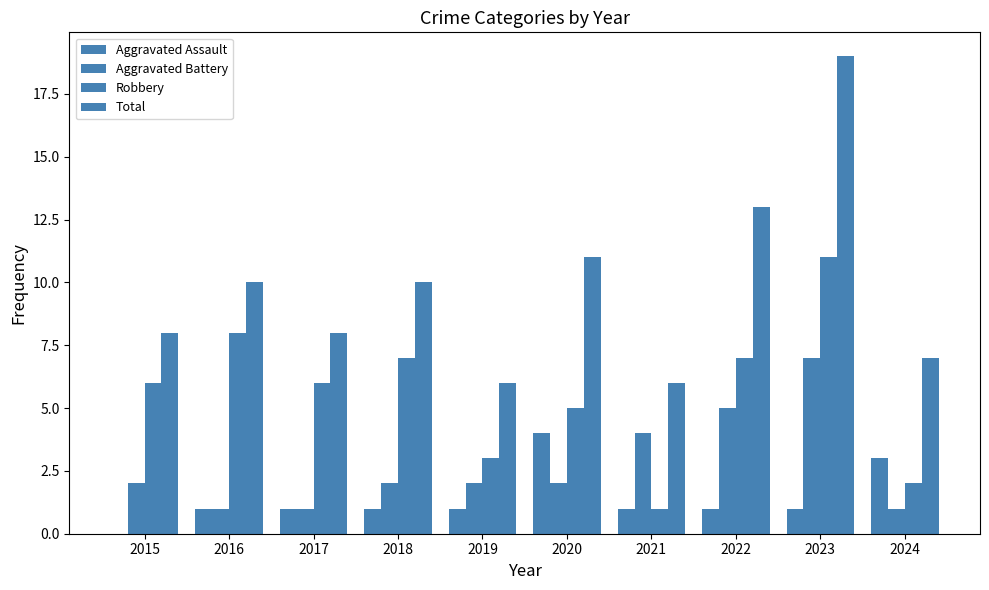

Read the Aggravated Assault value at 2019.

1